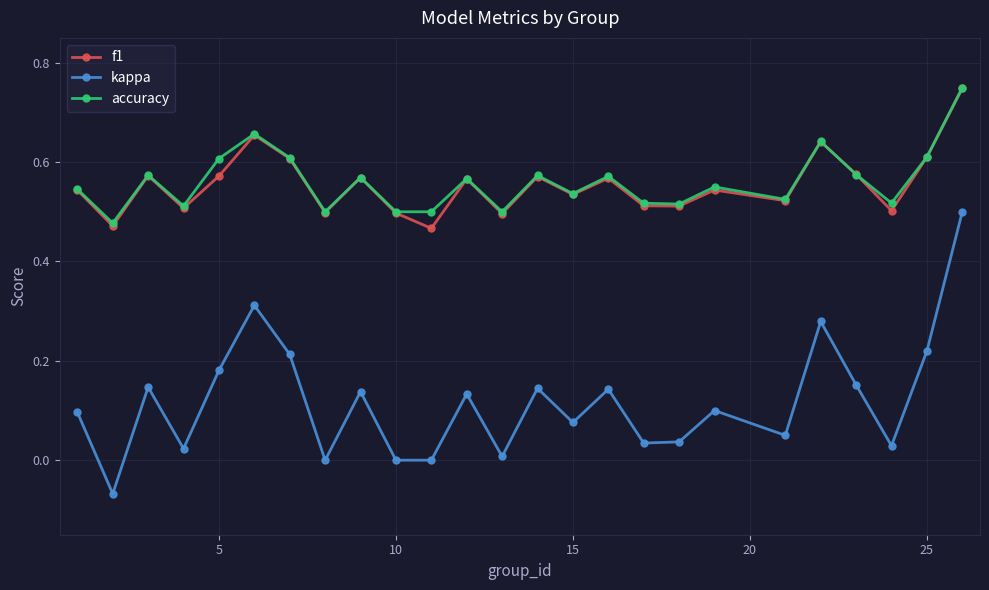

True or false: accuracy has more than 2 points higher than both neighbors.

True